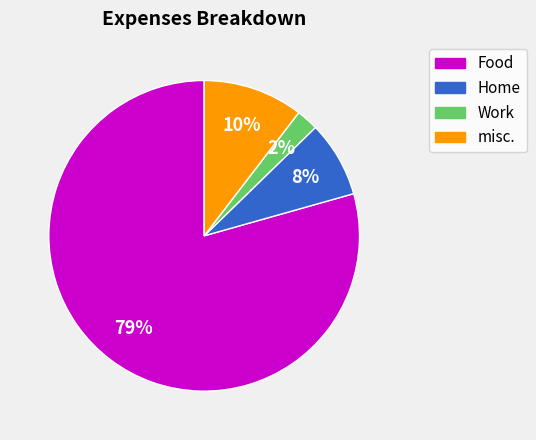

To the nearest percent, what is the average slice percentage?

25%